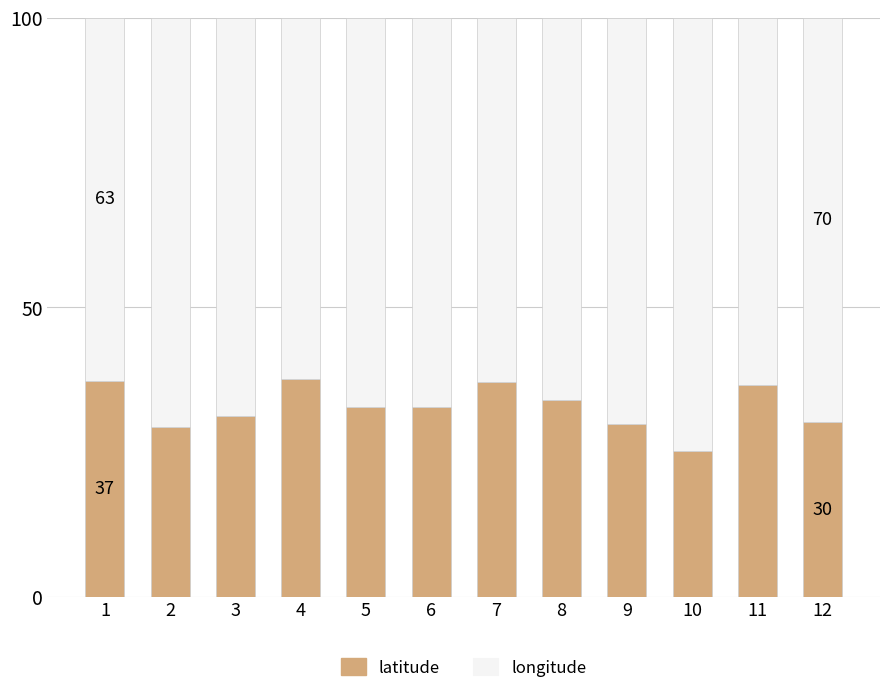

Are the bars grouped side by side (vs. stacked)?

No